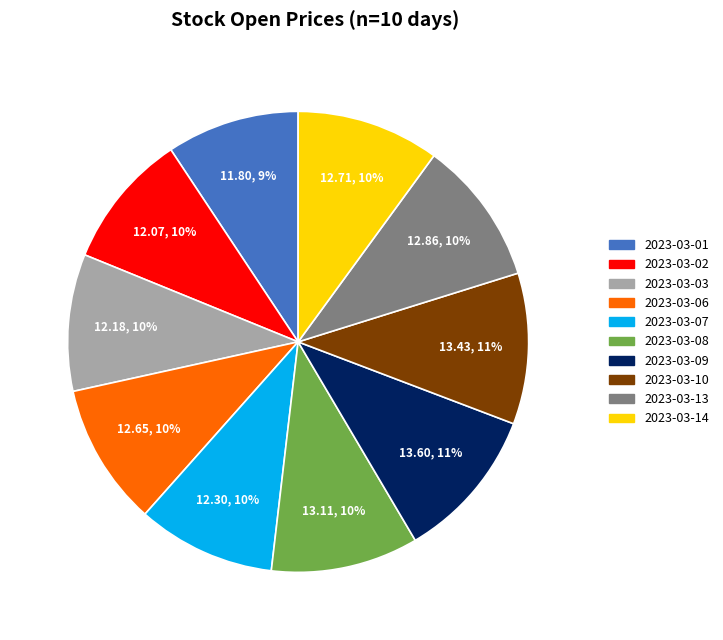

To the nearest percent, what is the average slice percentage?

10%